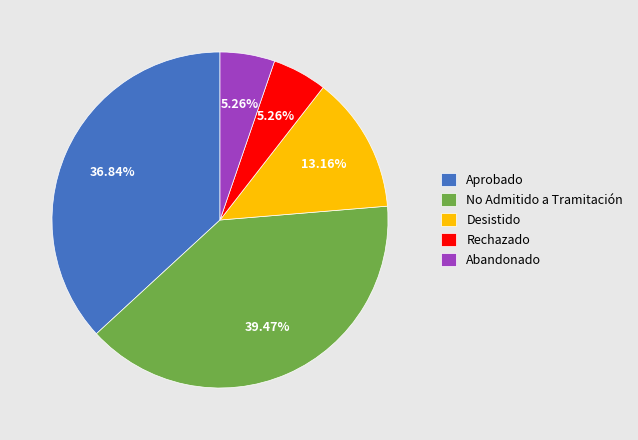

What percentage is the Aprobado slice, to the nearest percent?

37%